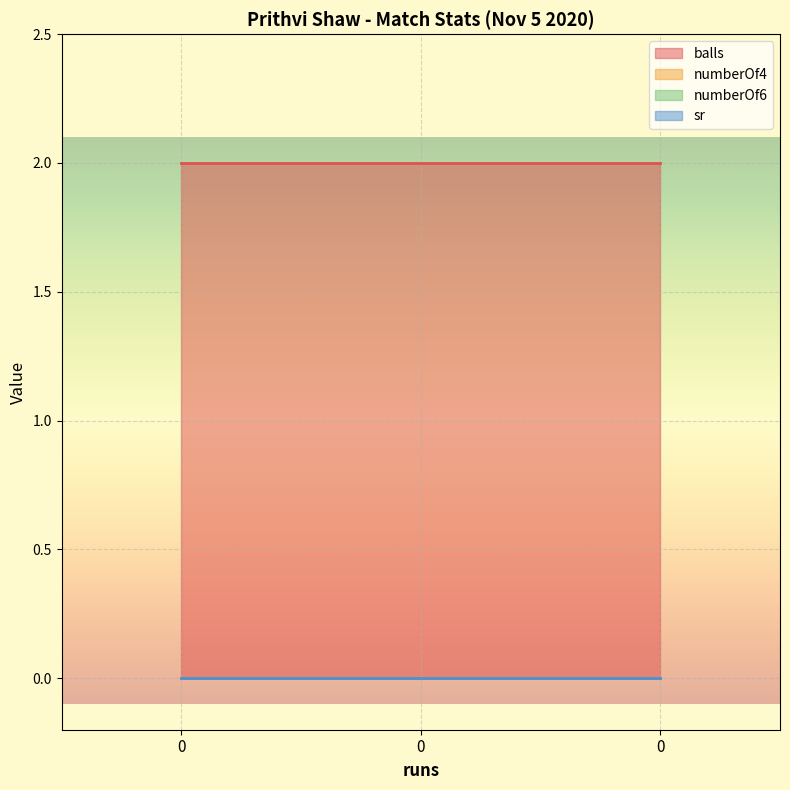

Reading right to left, transcribe all the data shown in this chart.

balls: 0=2	0=2	0=2
numberOf4: 0=0	0=0	0=0
numberOf6: 0=0	0=0	0=0
sr: 0=0	0=0	0=0